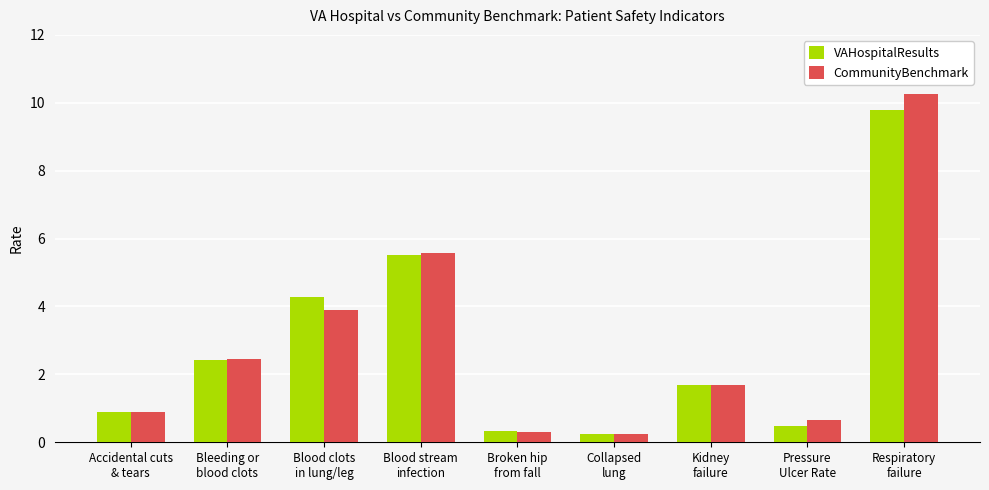

List the series in order of their peak value, lowest first.

VAHospitalResults, CommunityBenchmark